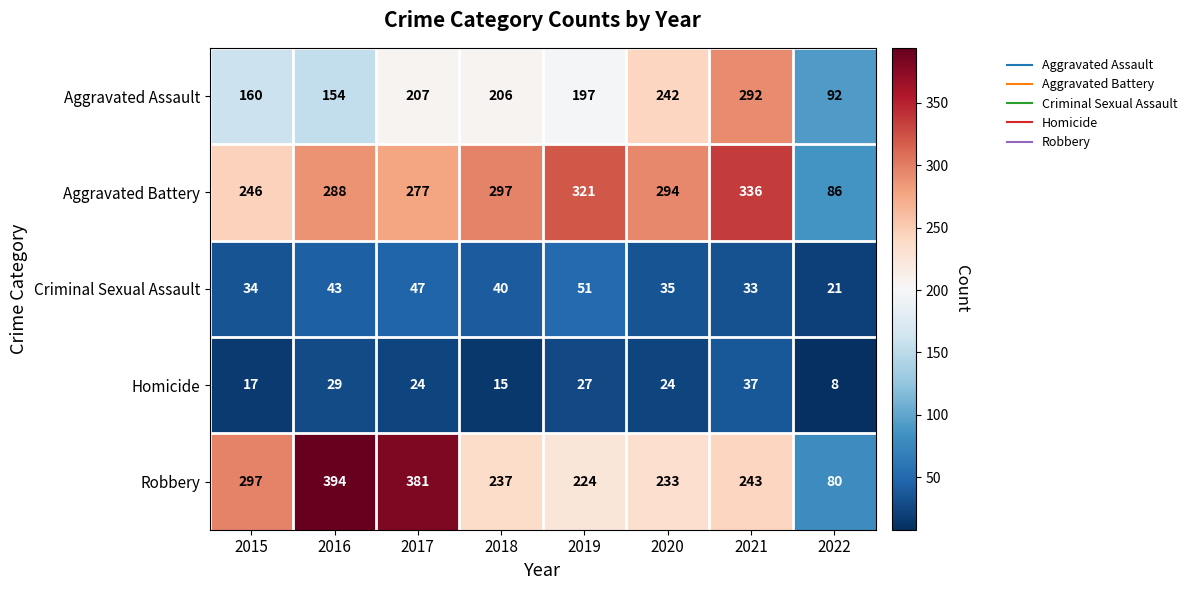

How many data points does each series have?

8